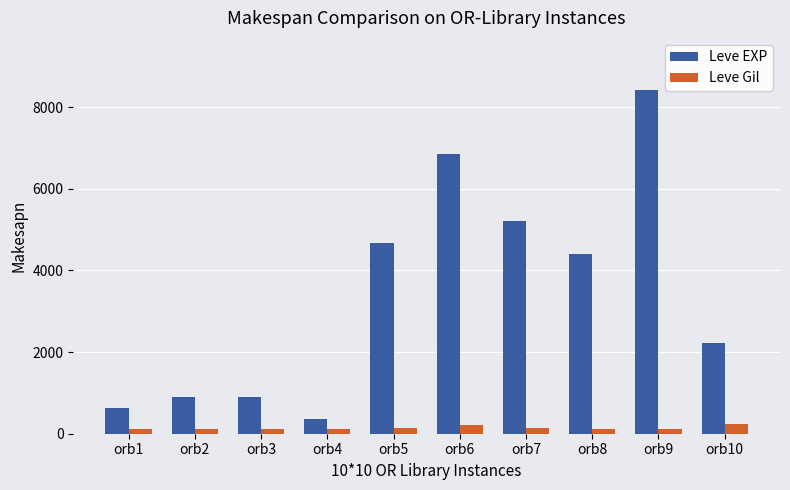

What is the value of the Leve Gil bar at the 8th from the left?

107